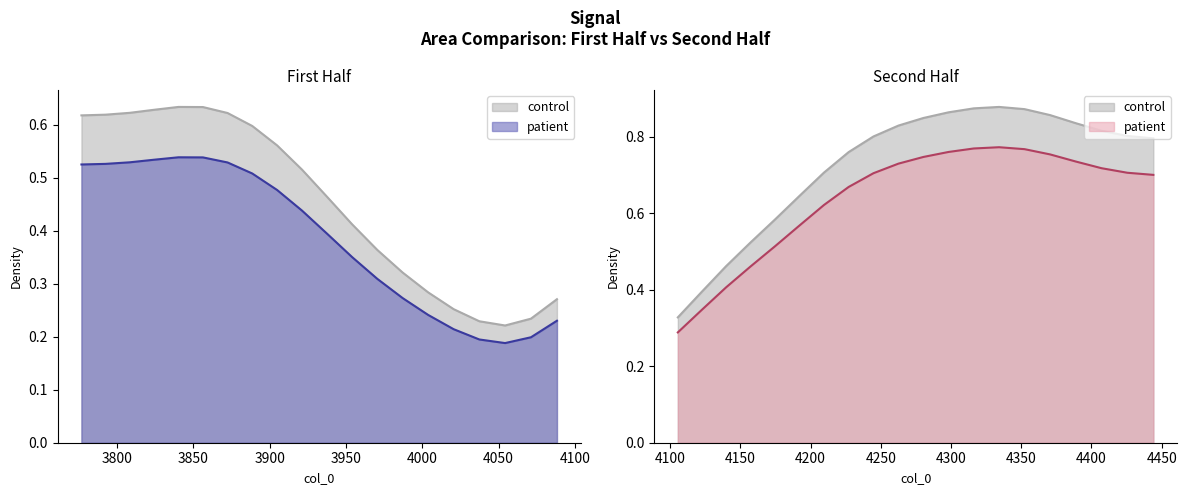

At which category does the chart reach its peak across all series?

35